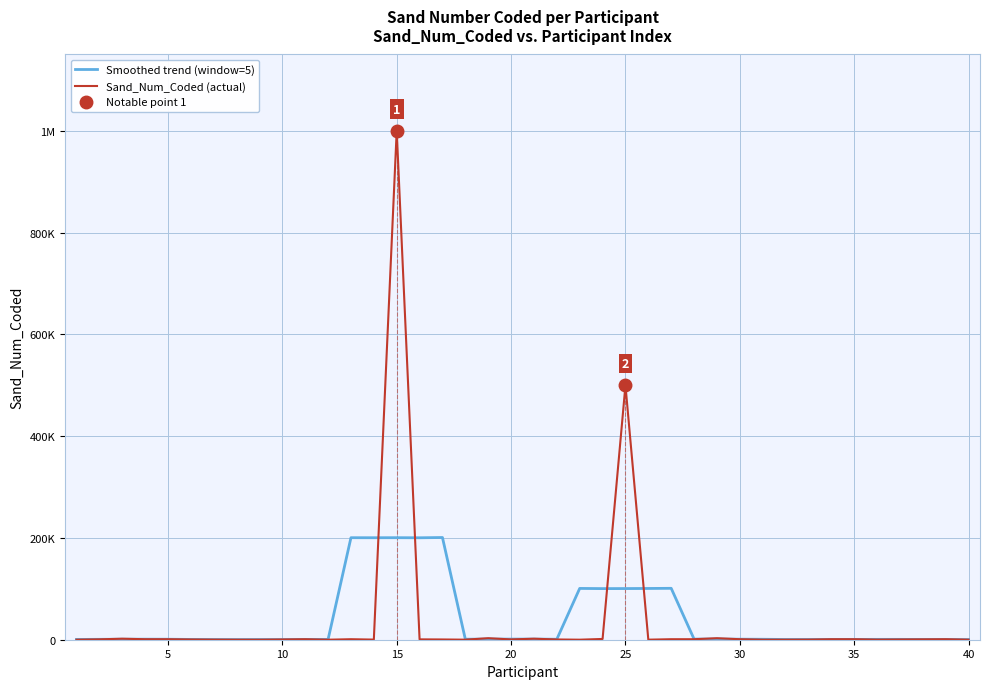

True or false: Sand_Num_Coded (actual) has a value of 36 at 22.

False